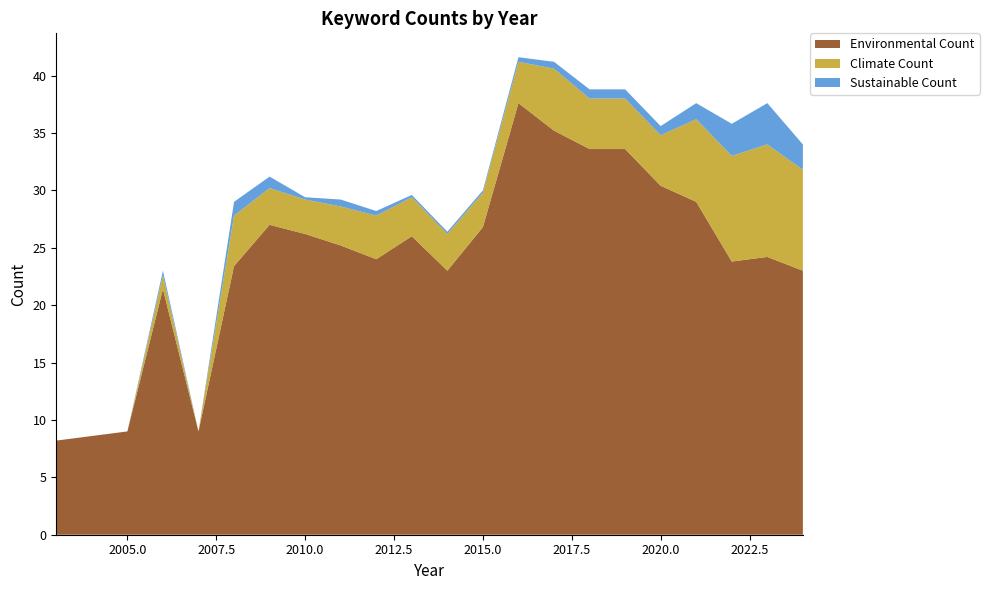

What is the maximum value for Environmental Count?

37.6